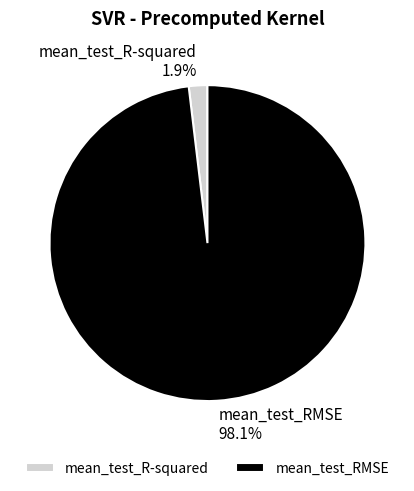

Which category has the smallest portion of the pie?

mean_test_R-squared